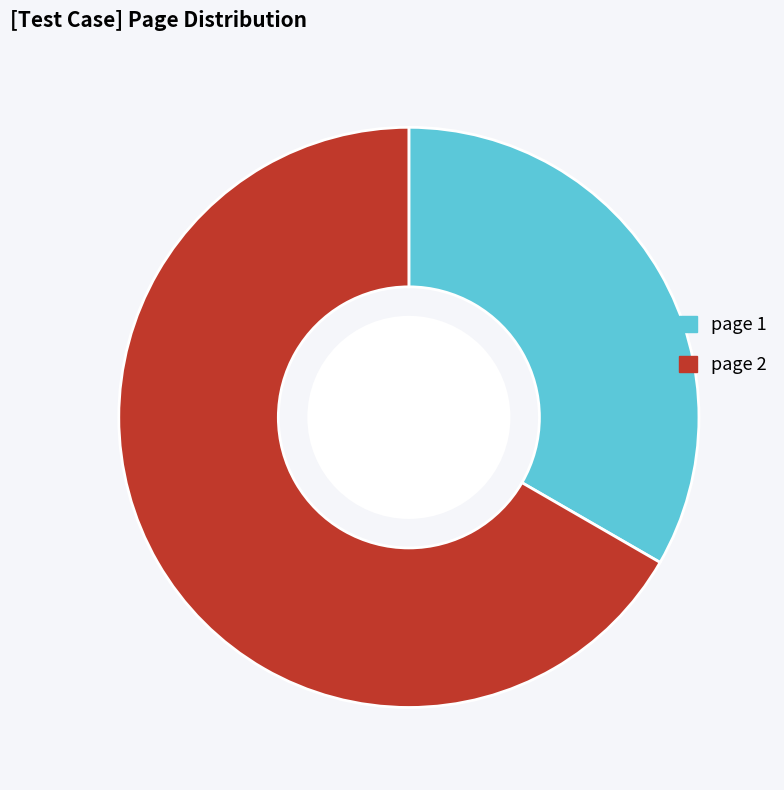

Is the sum of page 1 and page 2 greater than half?

Yes